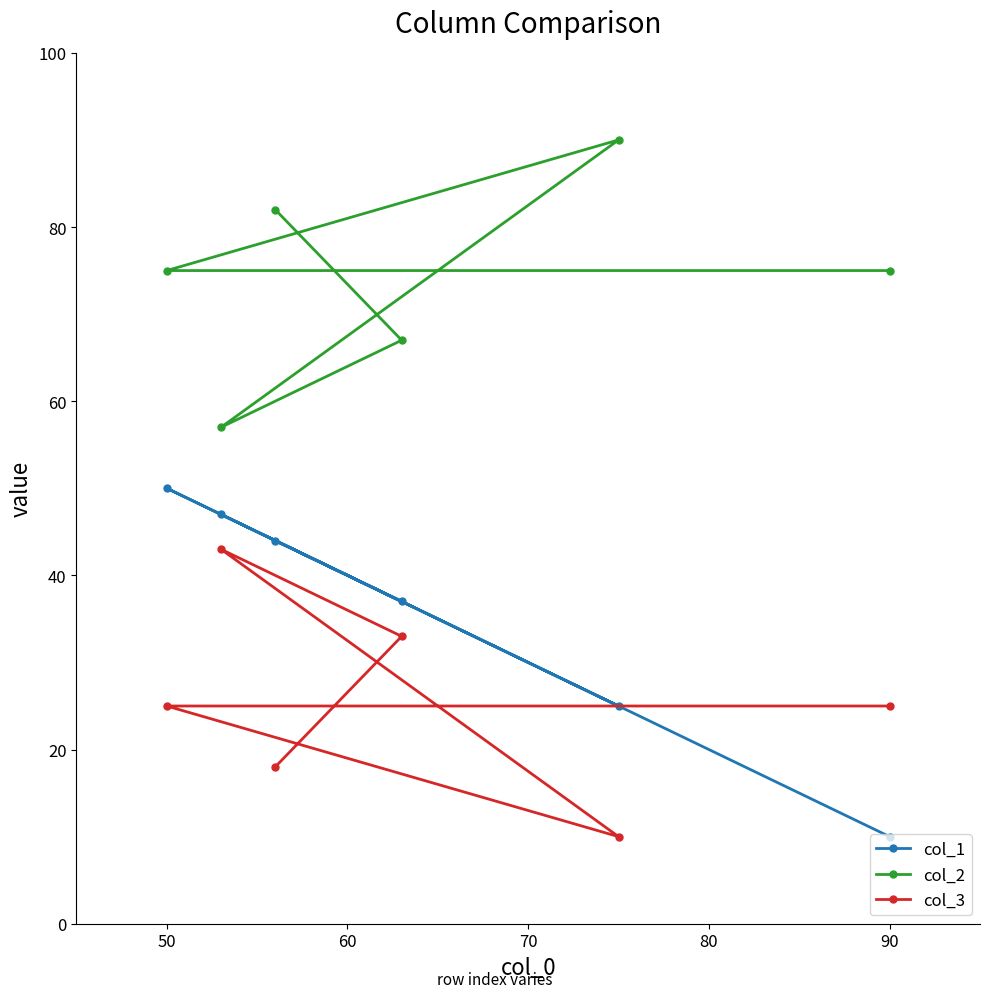

What are all the series names shown in the legend?

col_1, col_2, col_3